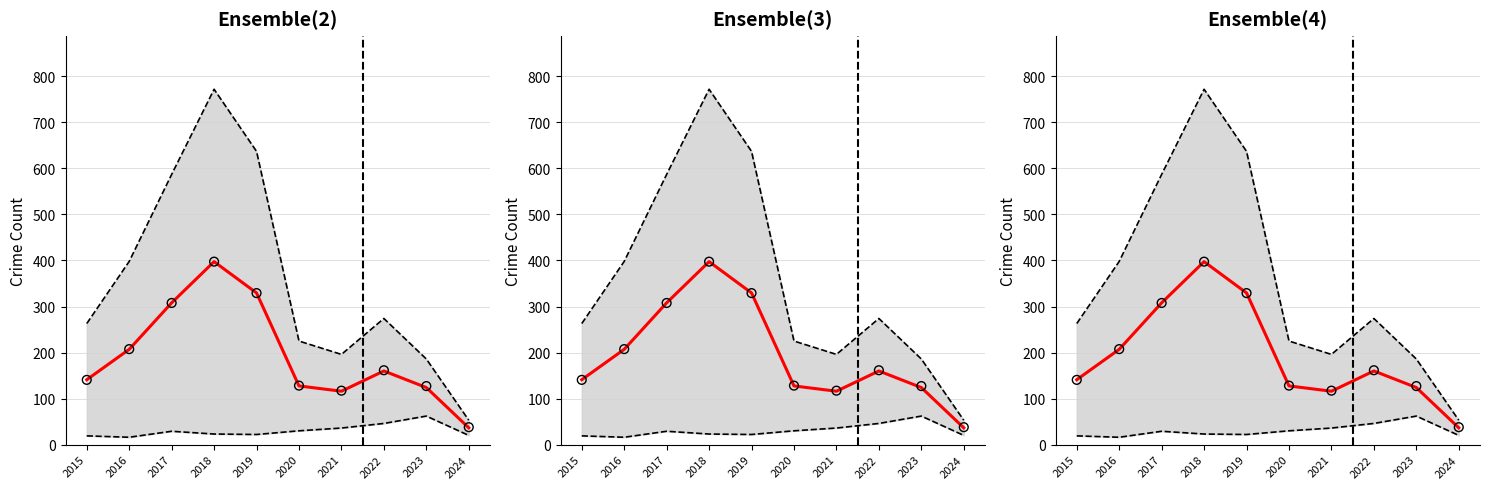

Which series reaches the minimum Y coordinate?

lower bound